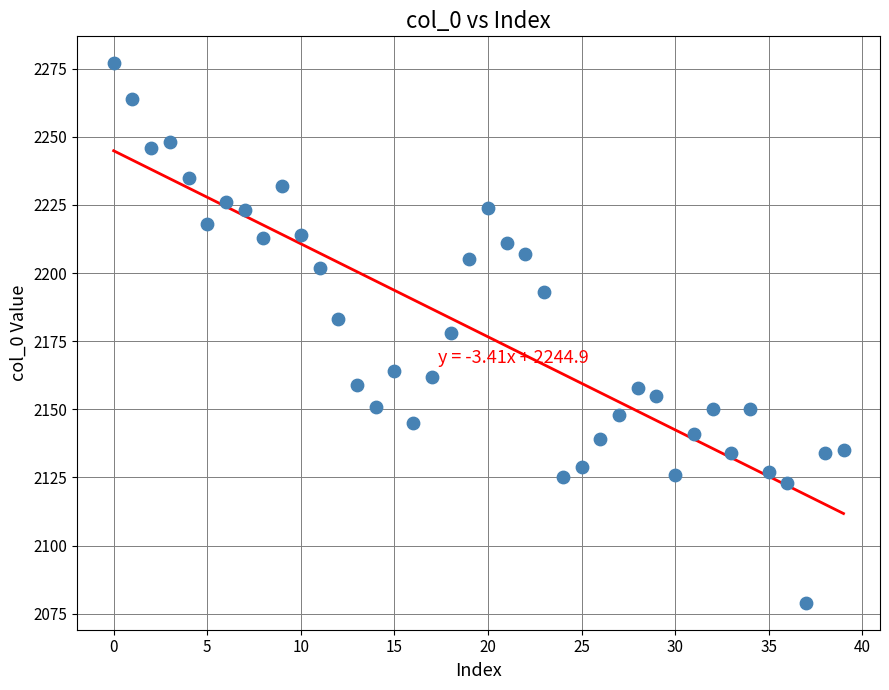

What is the range of Y values (max minus min)?

198